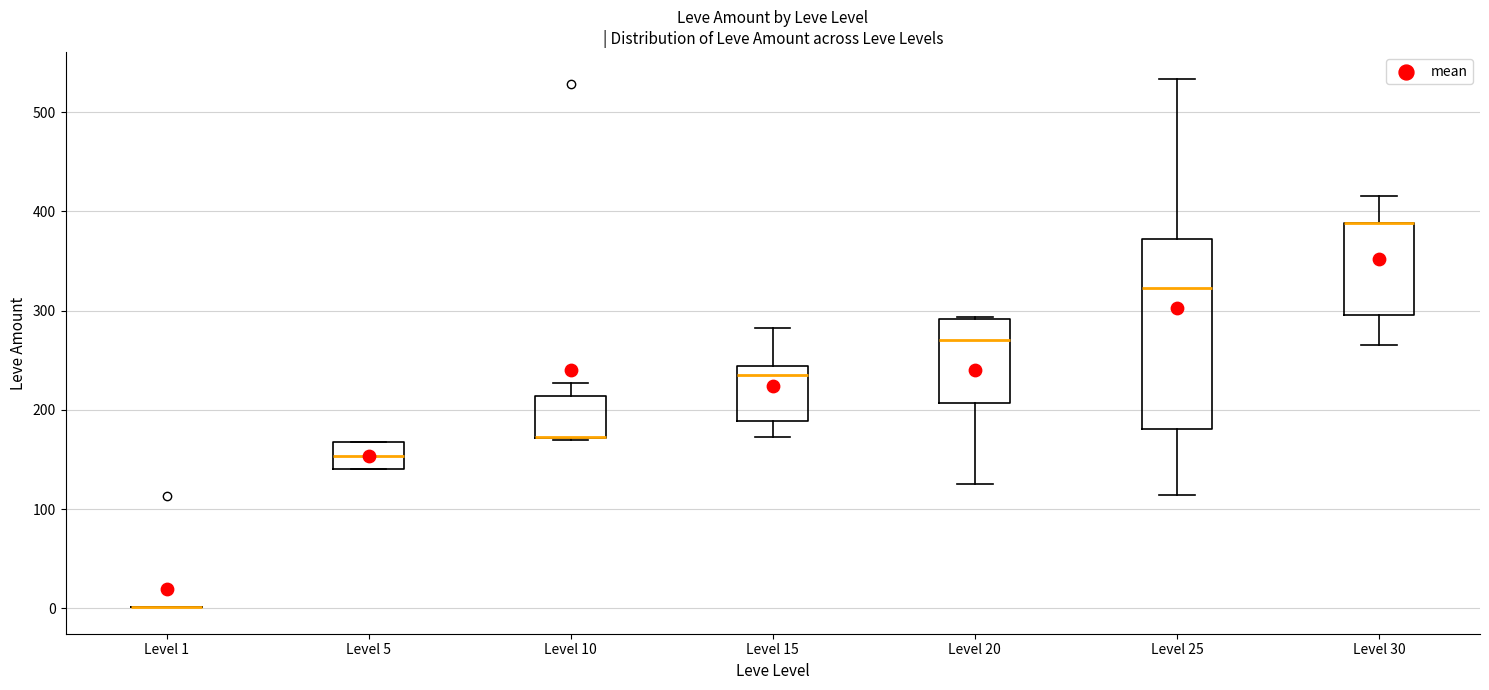

Reading left to right, read every box against the y-axis: the position of its median line, the range the box covers, and the ends of its whiskers. The values are not printed on the chart, so give them approximately, as read against the axis.

Level 1: box collapsed to a line at 0, whiskers 0 to 0
Level 5: median 150, box 140 to 170, whiskers 140 to 170
Level 10: median 170 (drawn on the box's lower edge), box 170 to 210, whiskers 170 to 230
Level 15: median 240 (just below the box's upper edge), box 190 to 240, whiskers 170 to 280
Level 20: median 270, box 210 to 290, whiskers 130 to 290
Level 25: median 320, box 180 to 370, whiskers 110 to 530
Level 30: median 390 (drawn on the box's upper edge), box 300 to 390, whiskers 270 to 420